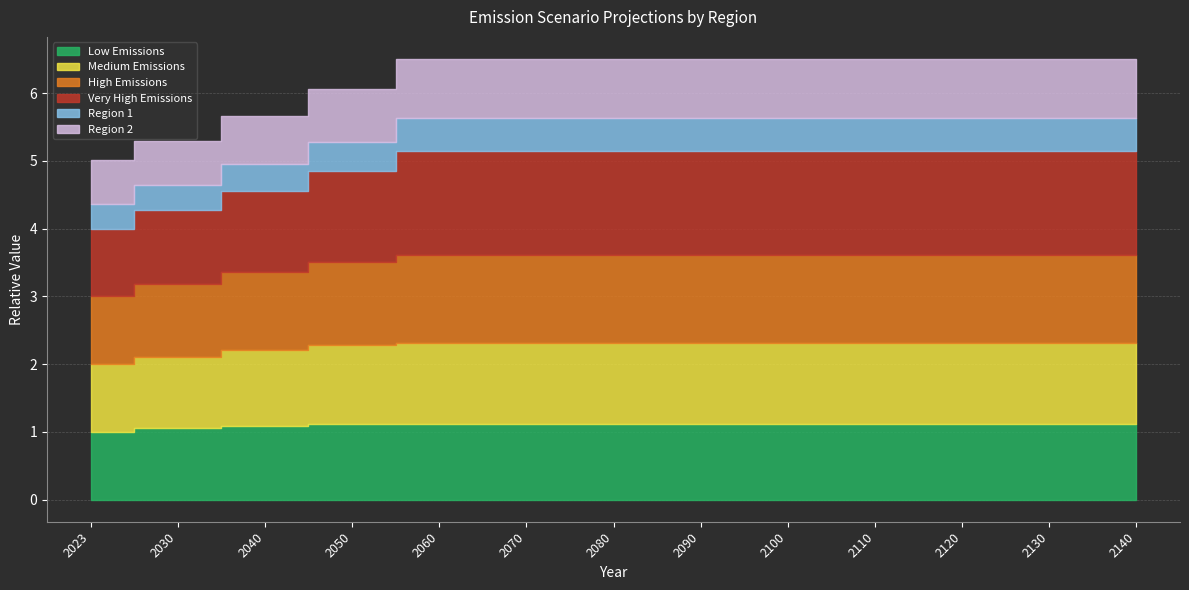

The Region 1 series shows 0.7 at 2090. True or false?

False